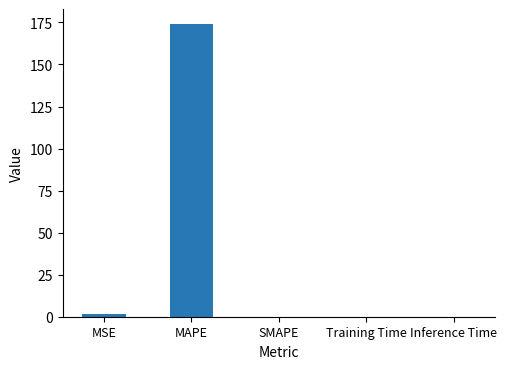

Where is the data nearest to the value 87?

MSE